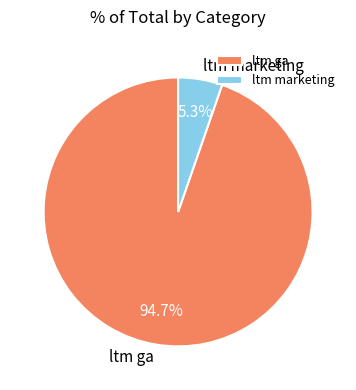

To the nearest percent, what is the average slice percentage?

50%